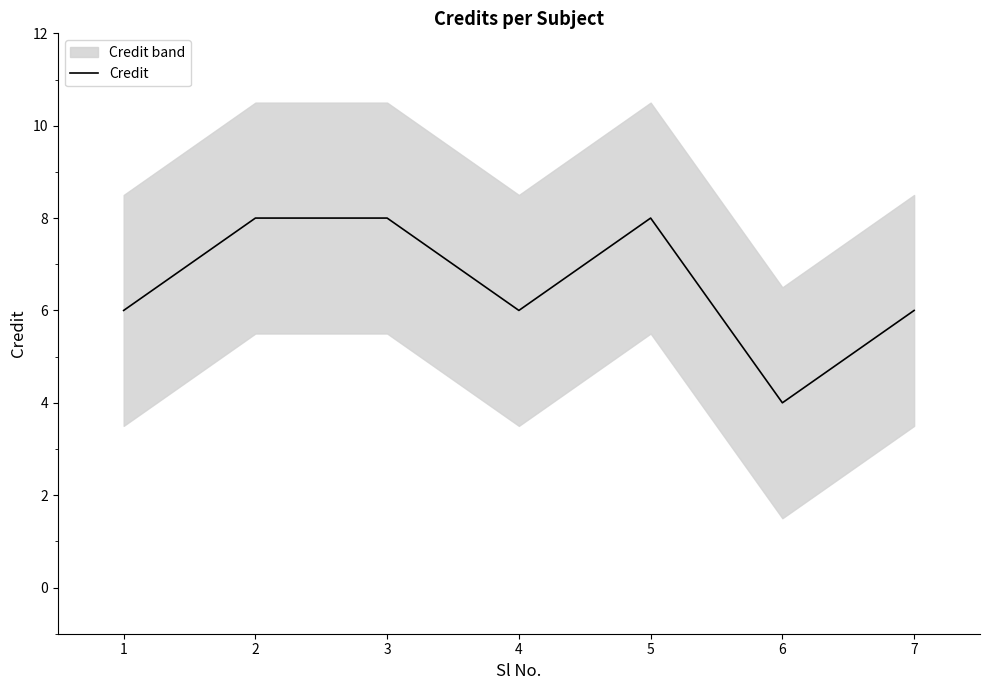

Rank the categories by value from lowest to highest.

6, 1, 4, 7, 2, 3, 5